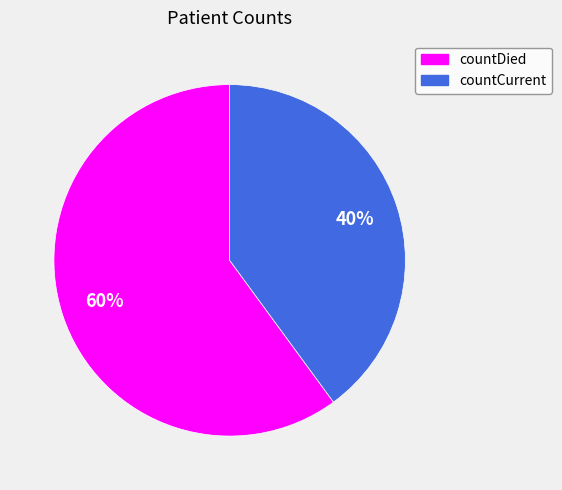

Rank the categories by value from lowest to highest.

countCurrent, countDied